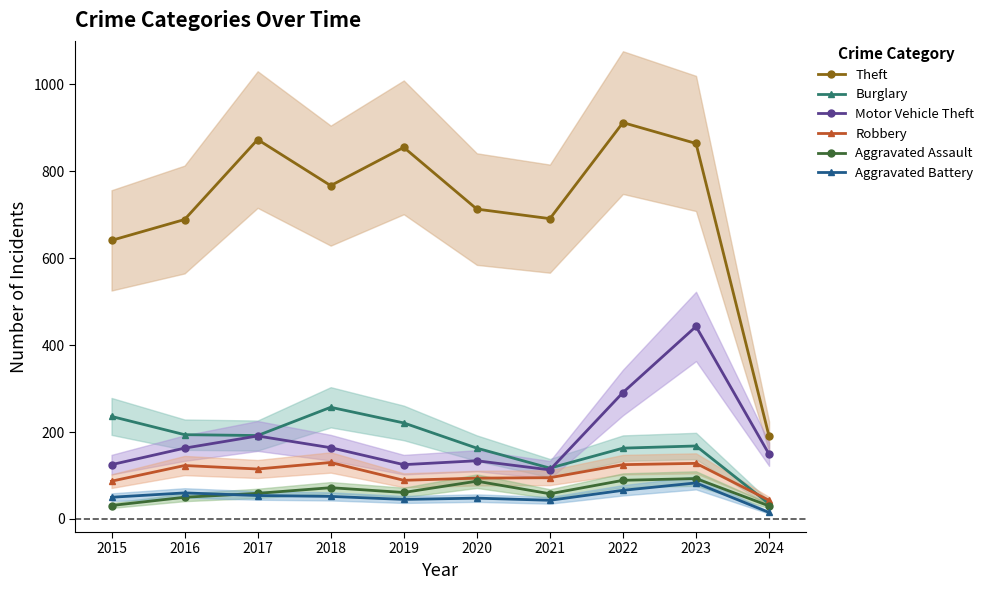

What is the approximate value of Motor Vehicle Theft at 2017?

191